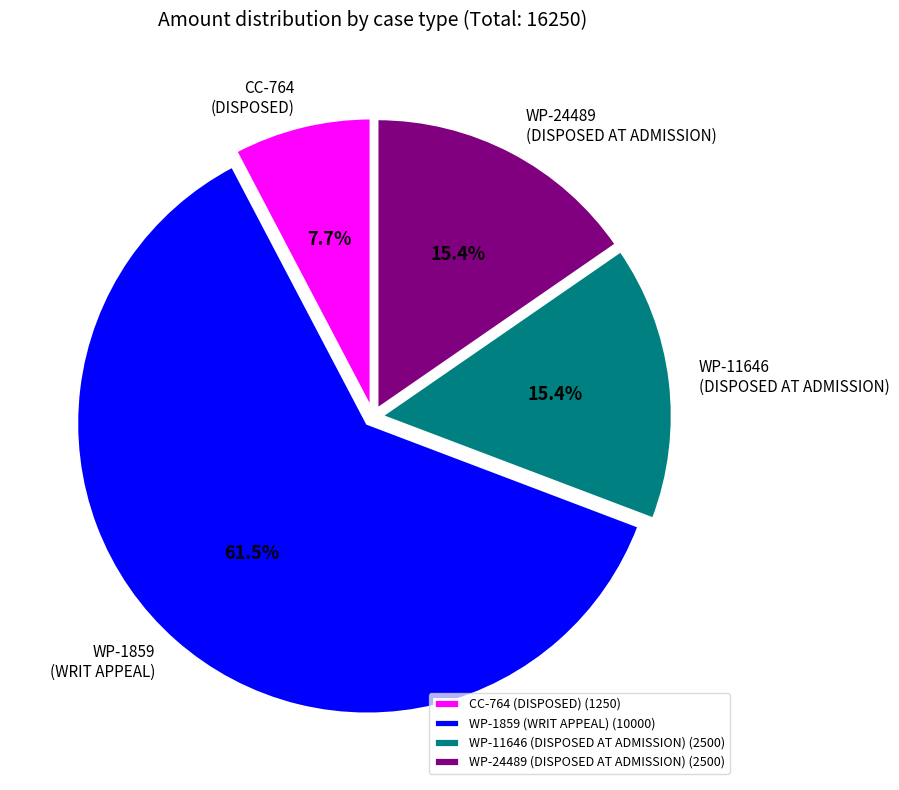

Approximately how many times larger is the value at CC-764 (DISPOSED) (1250) compared to WP-11646 (DISPOSED AT ADMISSION) (2500)?

0.5